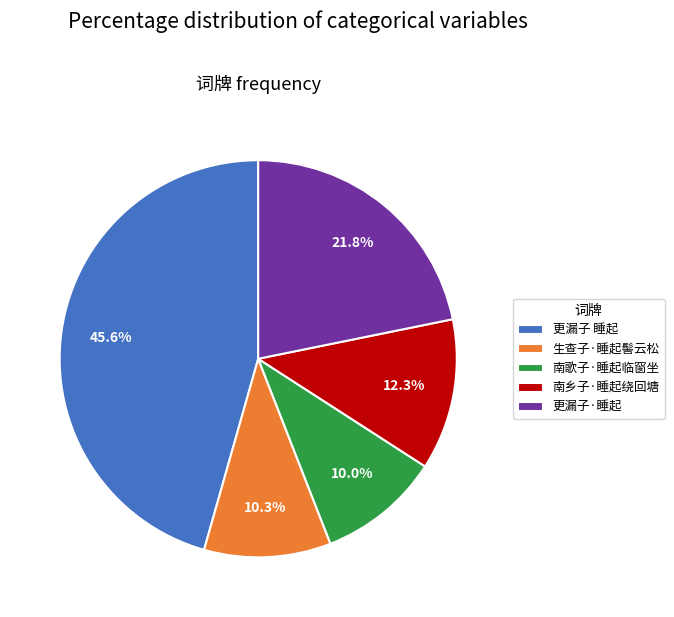

Which slice is the largest?

更漏子 睡起